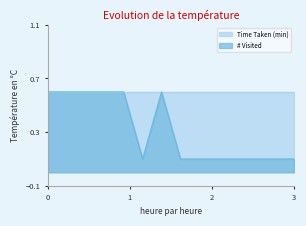

Which series has the largest total across all categories?

Time Taken (min)